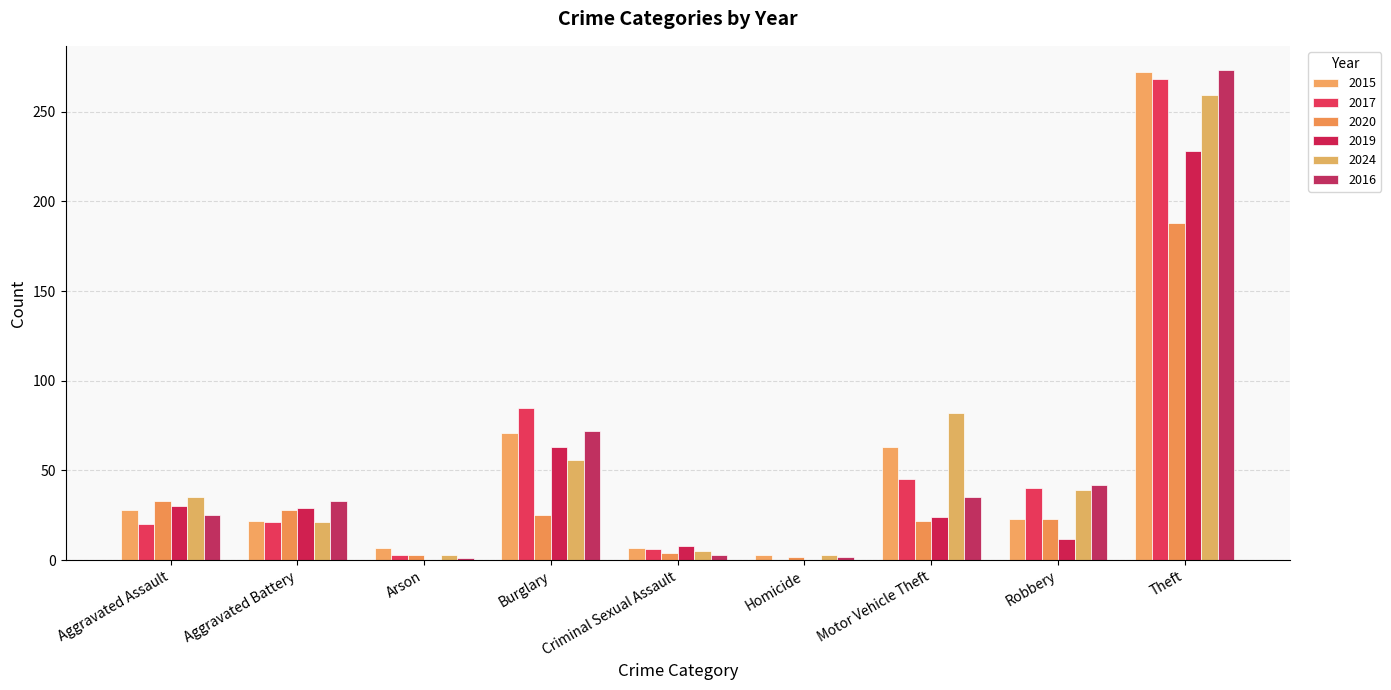

The 2024 series shows 82 at Motor Vehicle Theft. True or false?

True